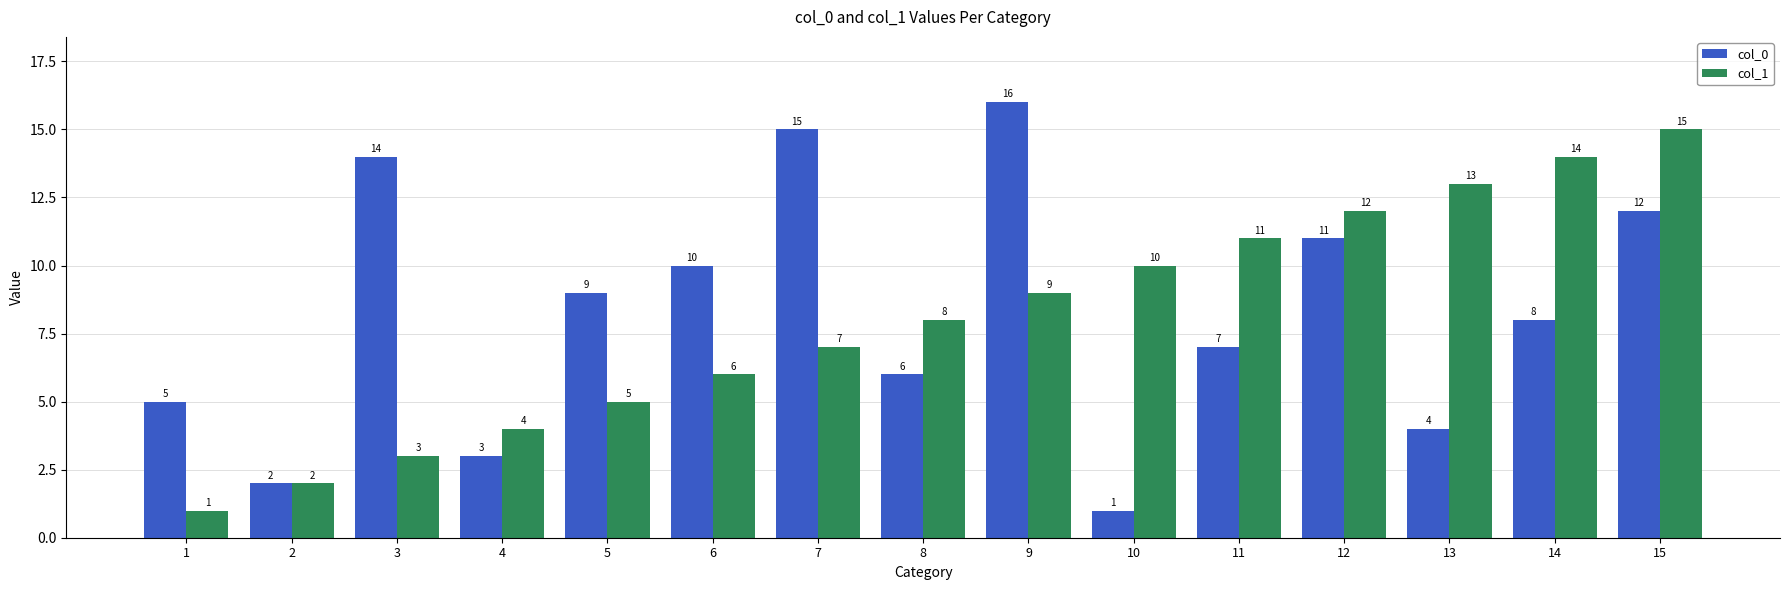

What is the total value across all series at 11?

18